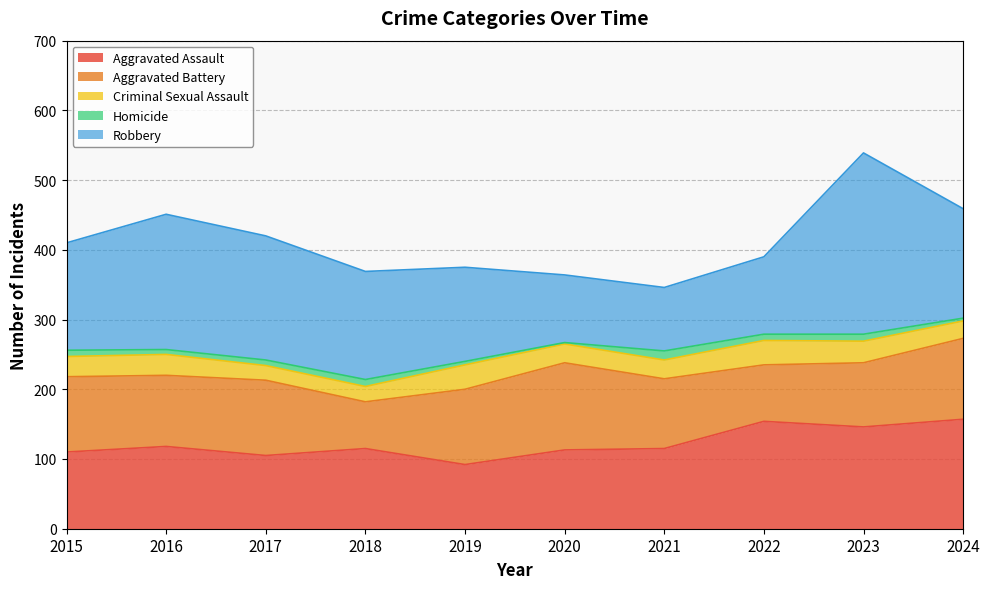

Does the chart display data point markers on the line(s)?

No